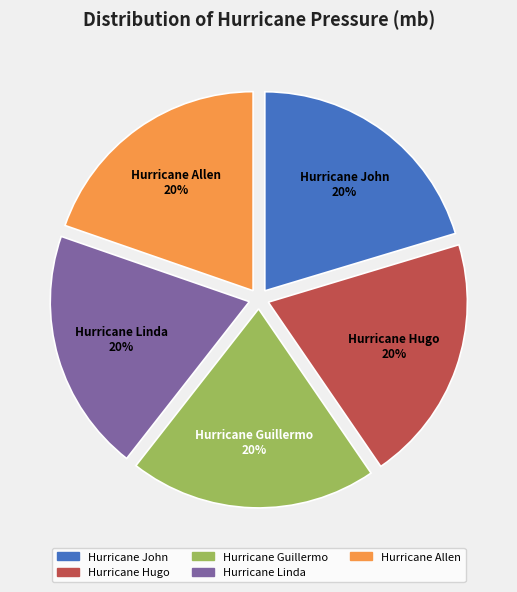

Is the sum of Hurricane Allen and Hurricane Guillermo greater than half?

No